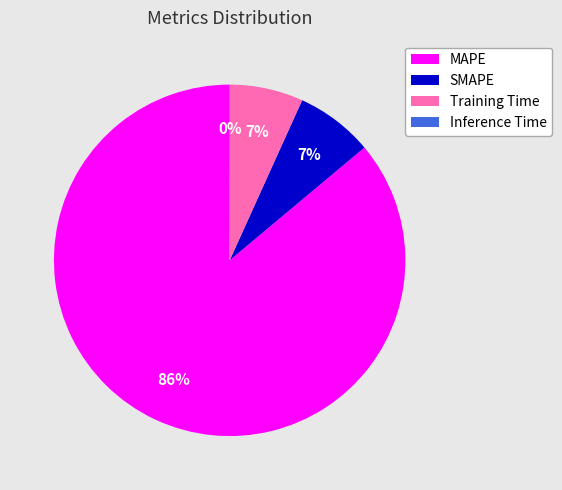

To the nearest percent, what is the combined percentage of SMAPE and Training Time?

14%